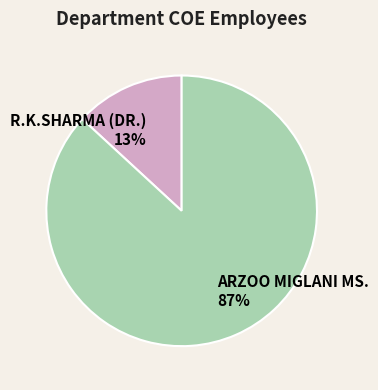

Is there any slice that represents more than half of the pie?

Yes